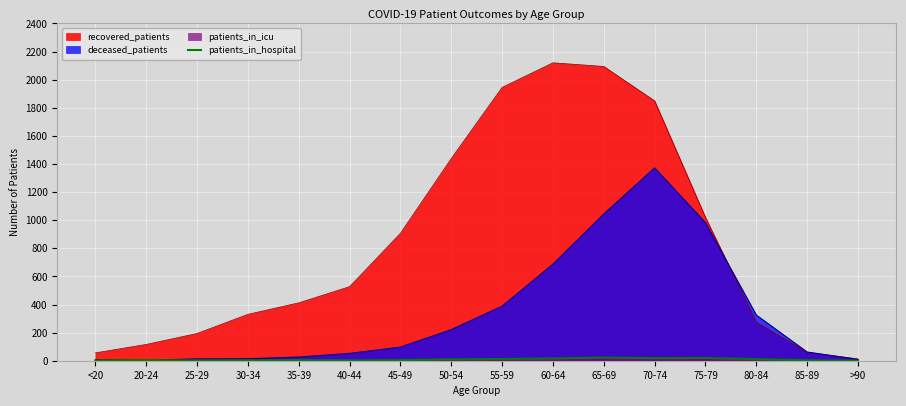

What is the maximum value for recovered_patients?

2120